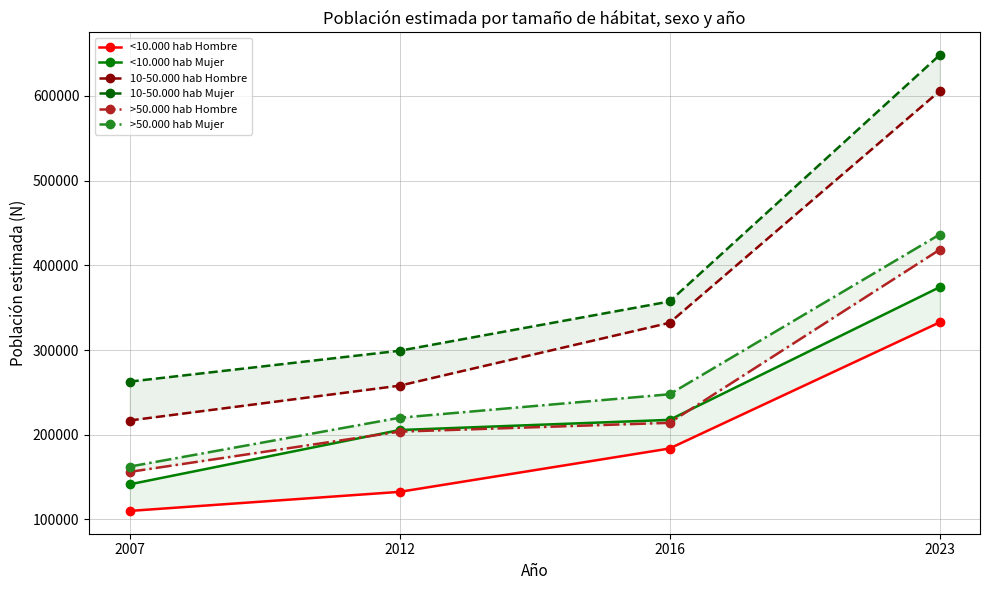

True or false: <10.000 hab Hombre and <10.000 hab Mujer intersect in this chart.

False